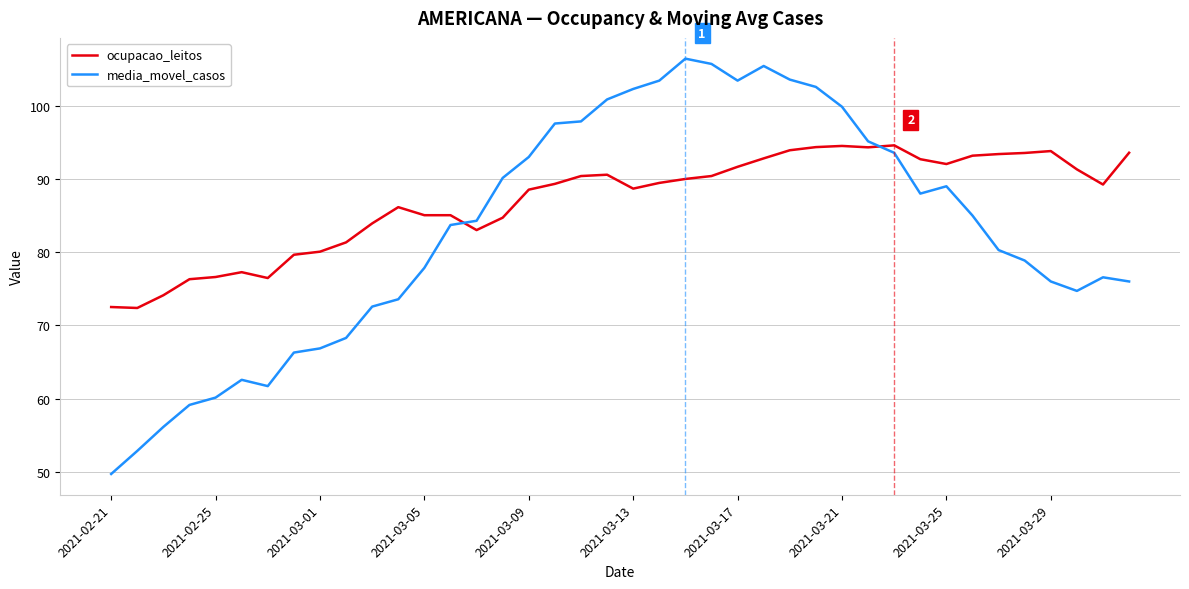

Which series has the widest spread of values?

media_movel_casos